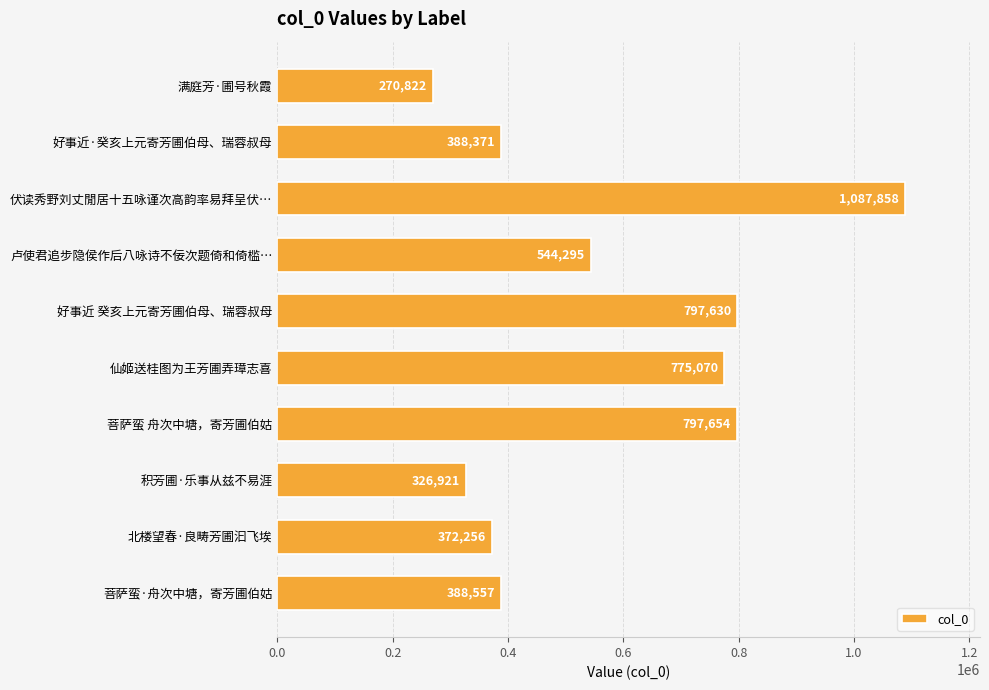

How many bars are there in total?

10